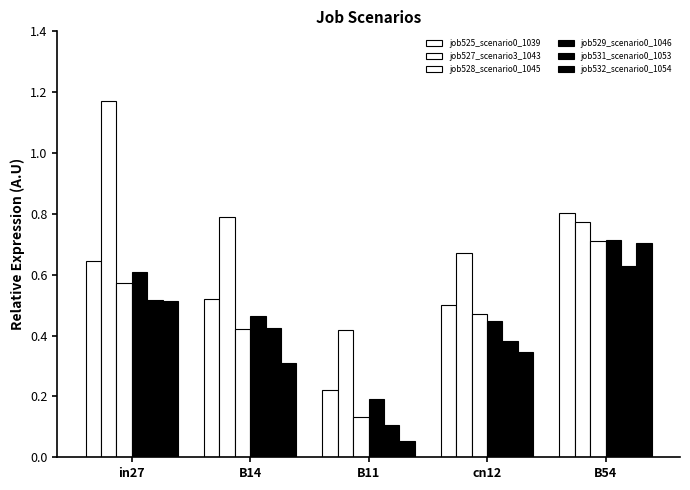

What is the difference between the second highest and minimum values in the job525_scenario0_1039 series?

0.4